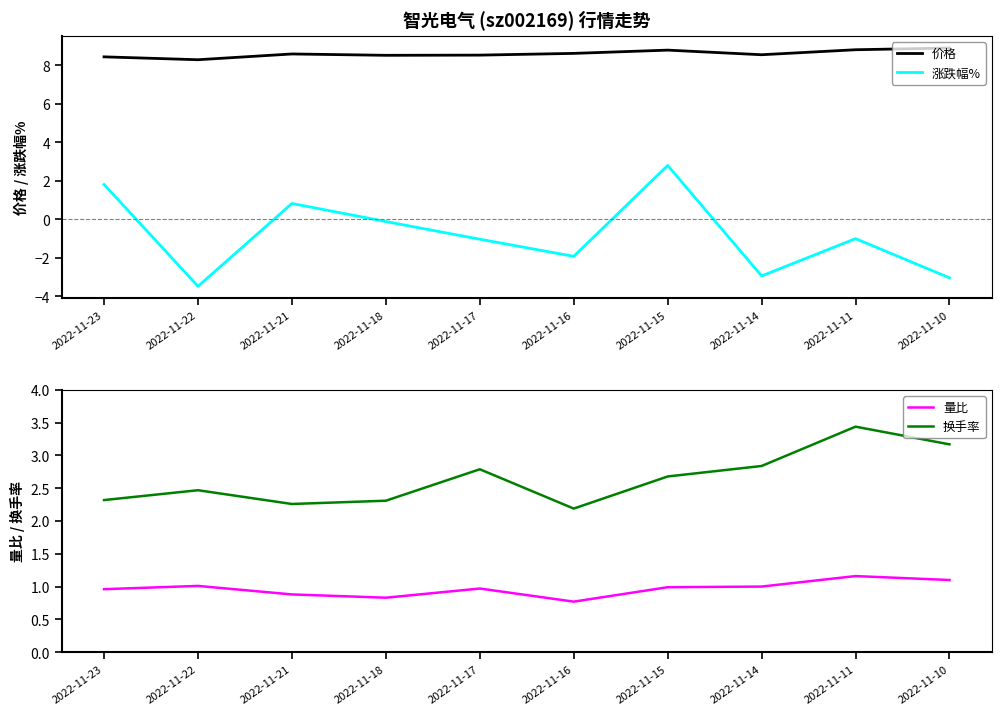

What is the highest value of the 涨跌幅% series?

2.8